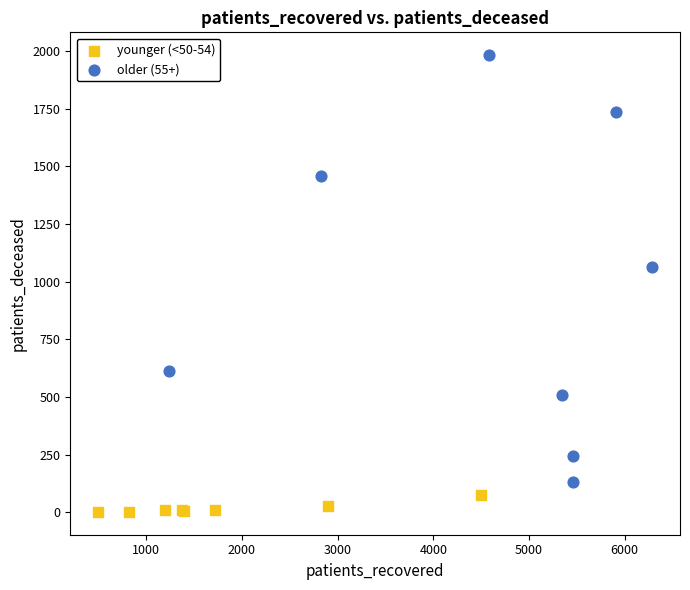

Which series reaches the maximum Y coordinate?

older (55+)